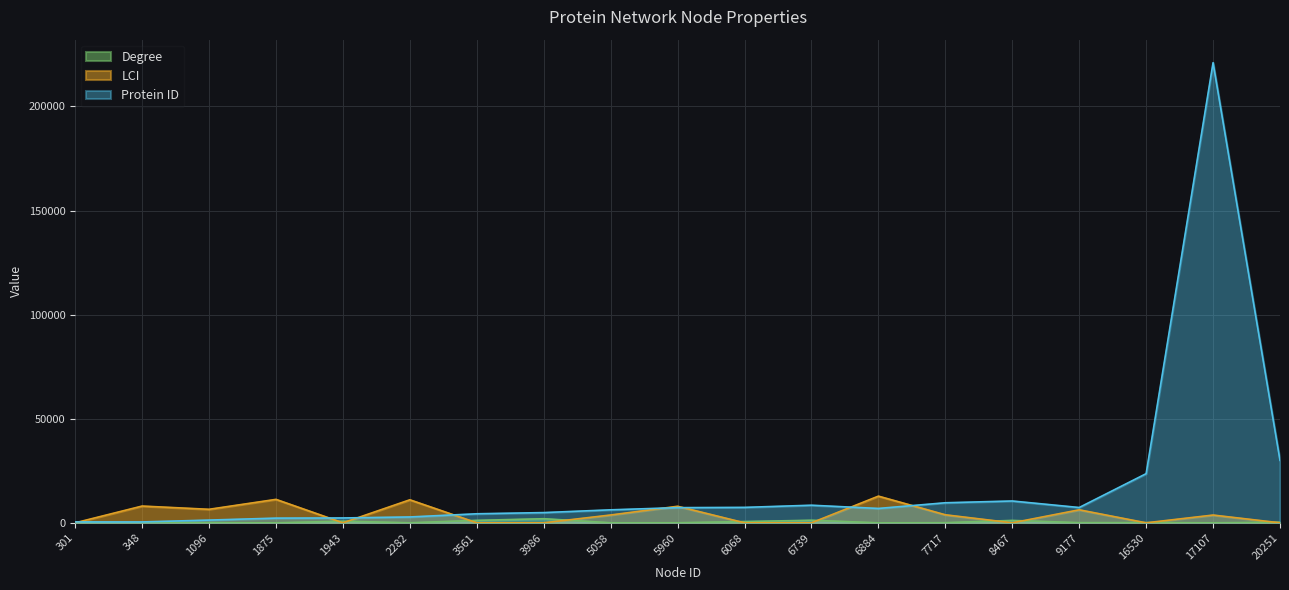

Where is Protein ID nearest to the value 110729?

20251